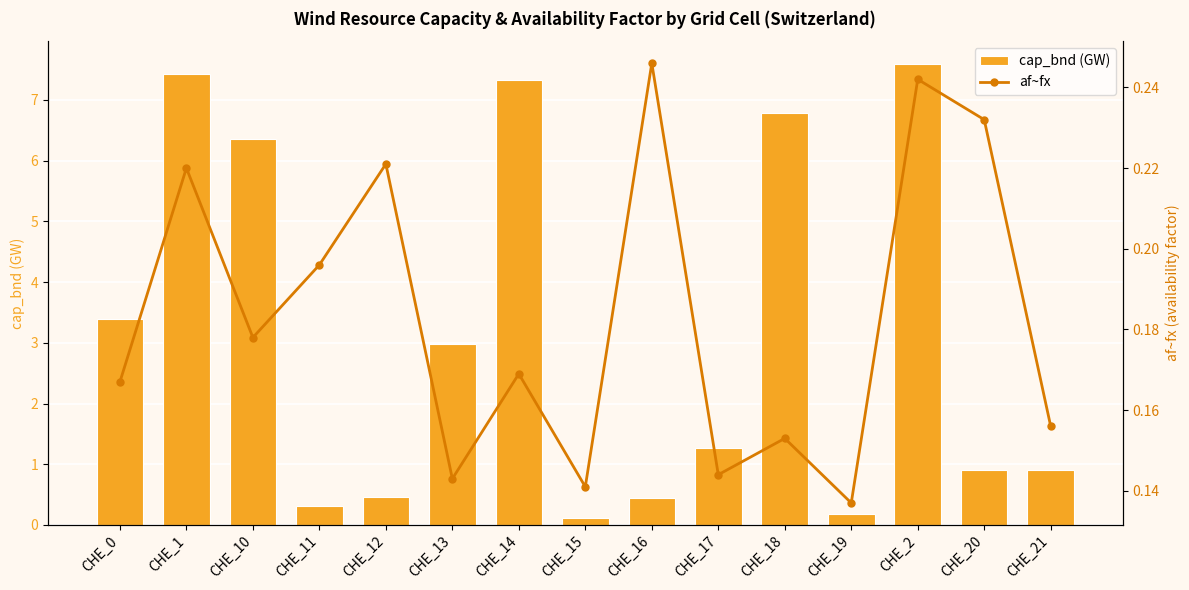

What is the value of the cap_bnd (GW) bar at the 5th from the left?

0.5